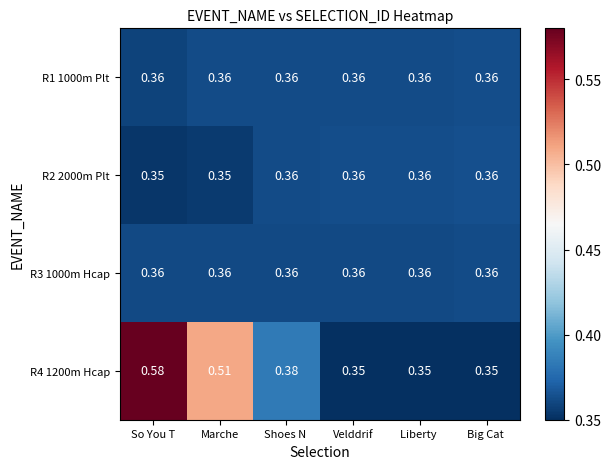

At which category is the sum across all series the highest?

So You T